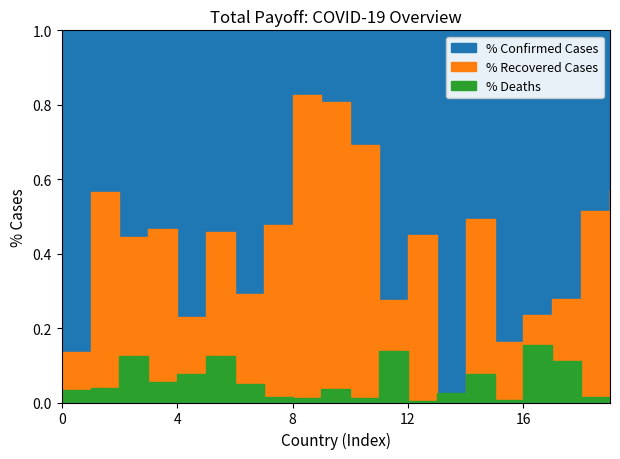

Does the chart display data point markers on the line(s)?

No